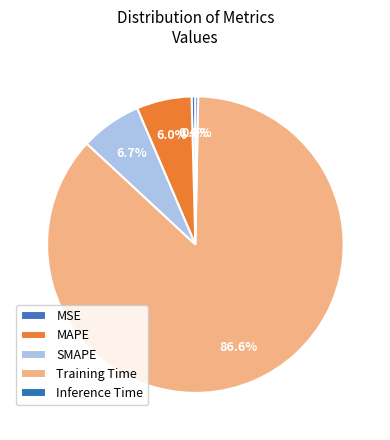

Which category has the biggest portion of the pie?

Training Time